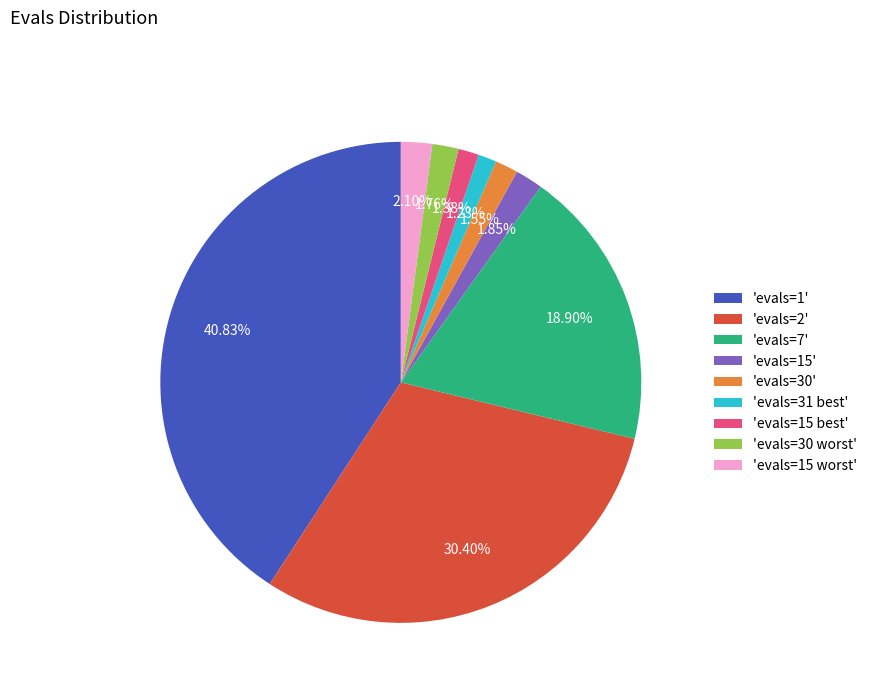

Does 'evals=15' account for over 50% of the chart?

No